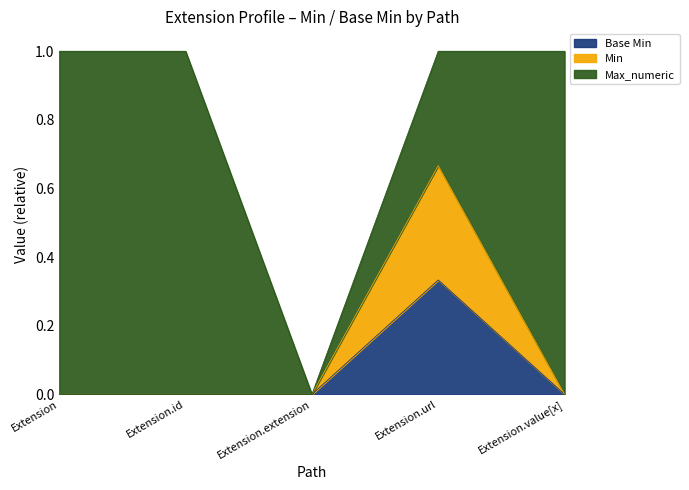

How many values in the Base Min series exceed 0?

1